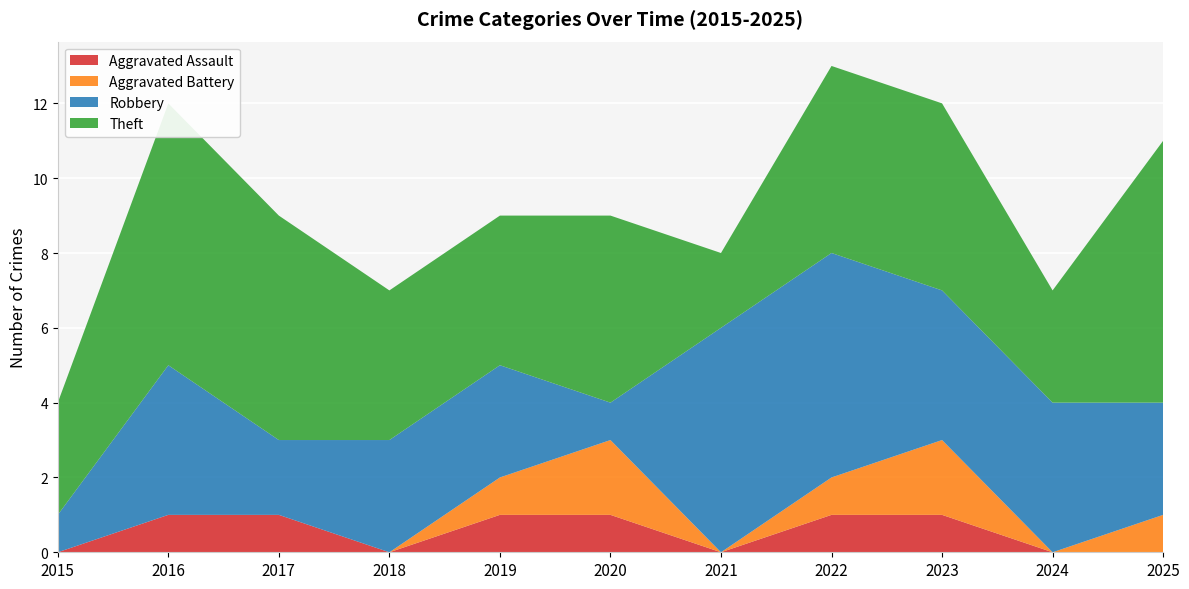

Reading left to right, extract all data points from this chart.

Aggravated Assault: 2015=0	2016=1	2017=1	2018=0	2019=1	2020=1	2021=0	2022=1	2023=1	2024=0	2025=0
Aggravated Battery: 2015=0	2016=0	2017=0	2018=0	2019=1	2020=2	2021=0	2022=1	2023=2	2024=0	2025=1
Robbery: 2015=1	2016=4	2017=2	2018=3	2019=3	2020=1	2021=6	2022=6	2023=4	2024=4	2025=3
Theft: 2015=3	2016=7	2017=6	2018=4	2019=4	2020=5	2021=2	2022=5	2023=5	2024=3	2025=7